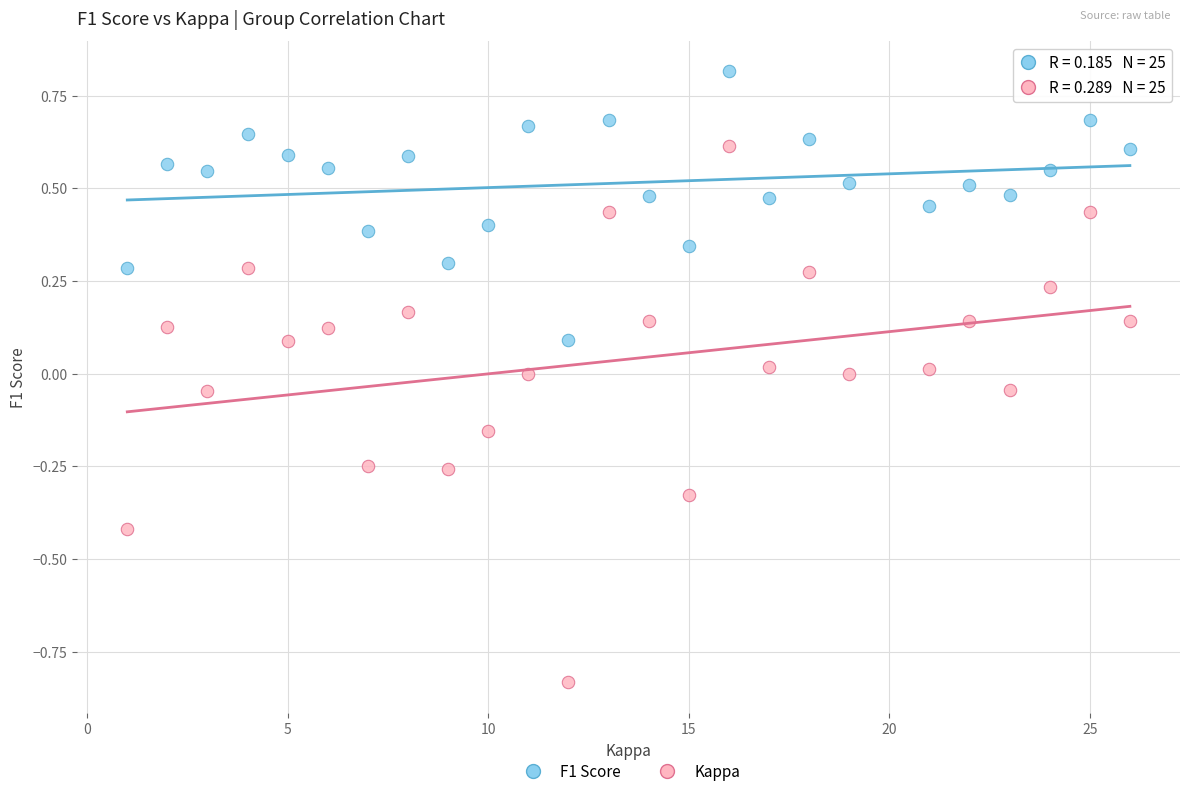

Which series reaches the maximum Y coordinate?

F1 Score